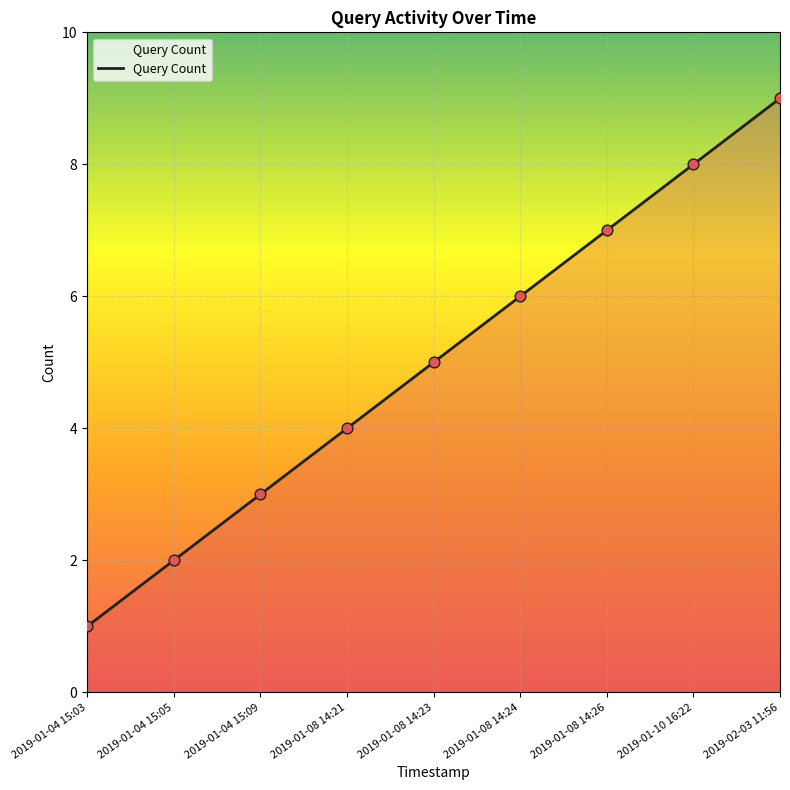

What is the change in value from 2019-01-04 15:03 to 2019-01-08 14:23?

+4